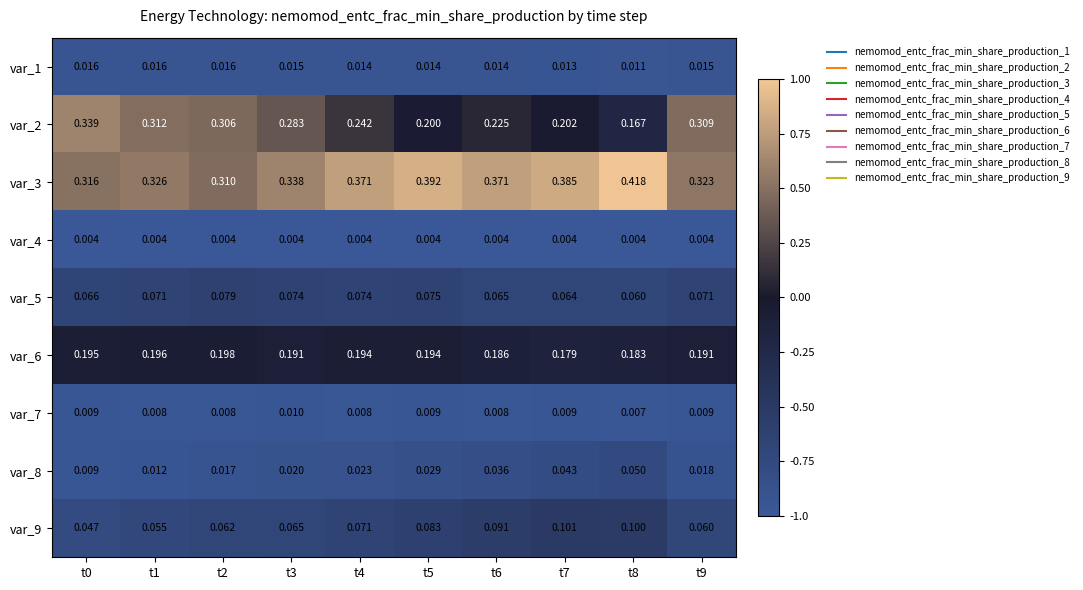

Is the value of var_5 at t8 greater than the value of var_2 at t1?

No